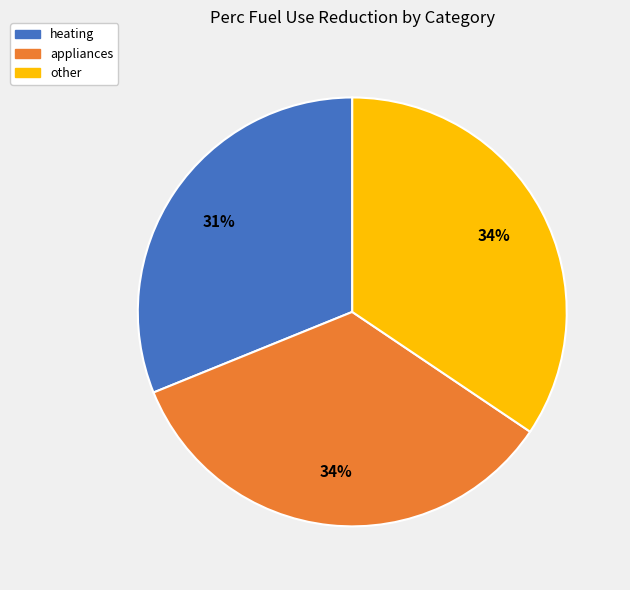

Do other and appliances together represent more than half of the pie?

Yes